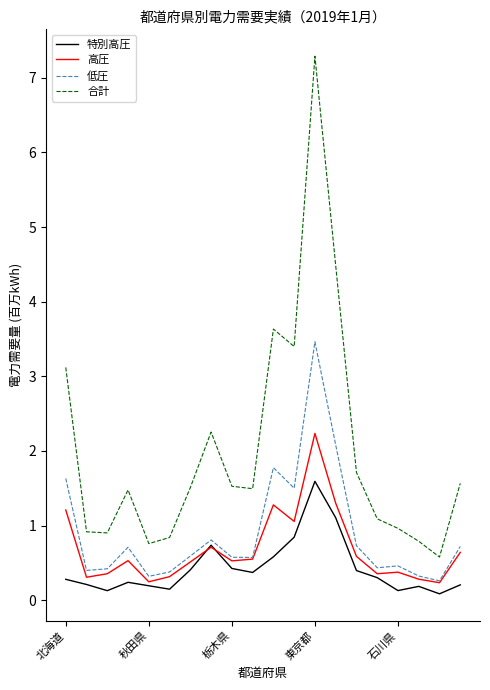

After their last crossing, which series has the higher values: 特別高圧 or 高圧?

高圧